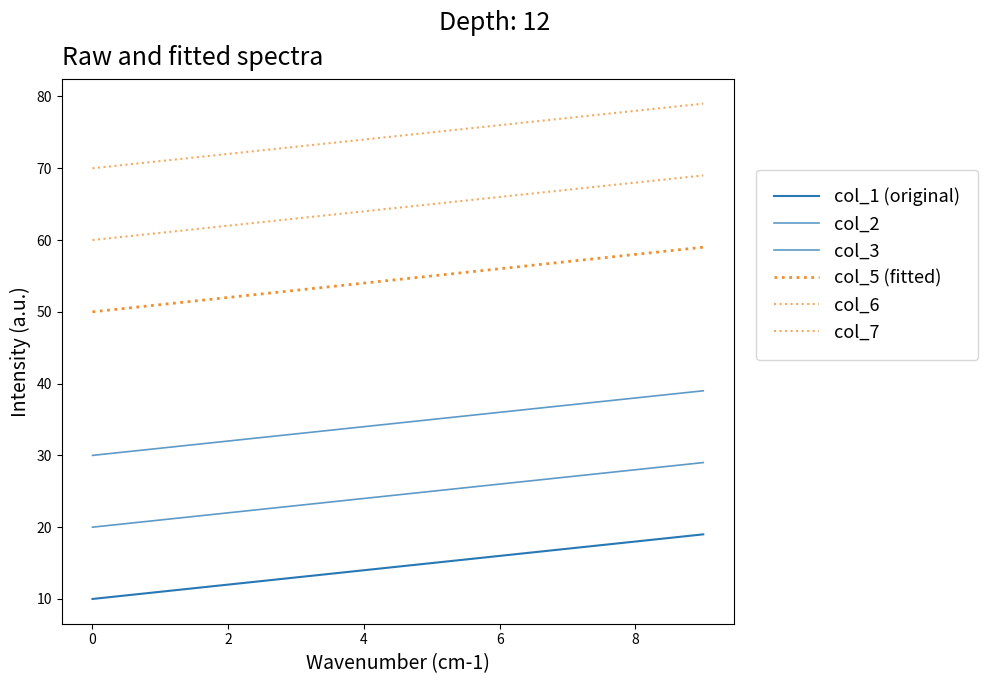

How many lines are shown in the chart?

6